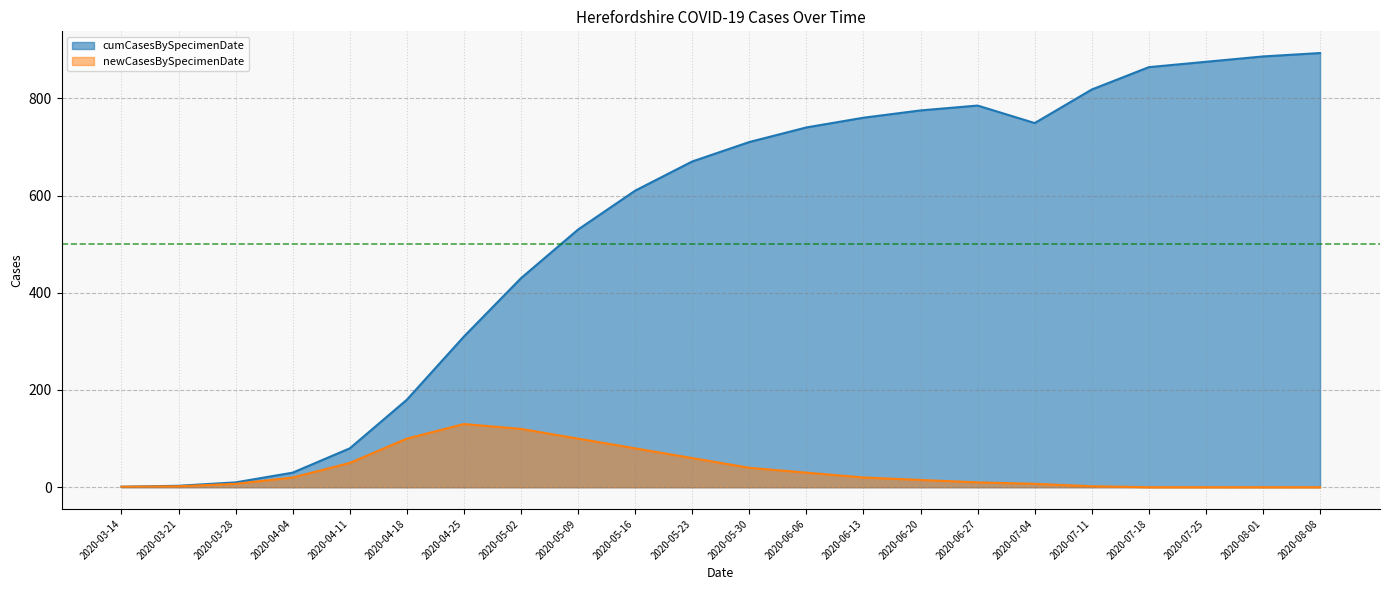

What is the value of the newCasesBySpecimenDate point at the 10th from the left?

80